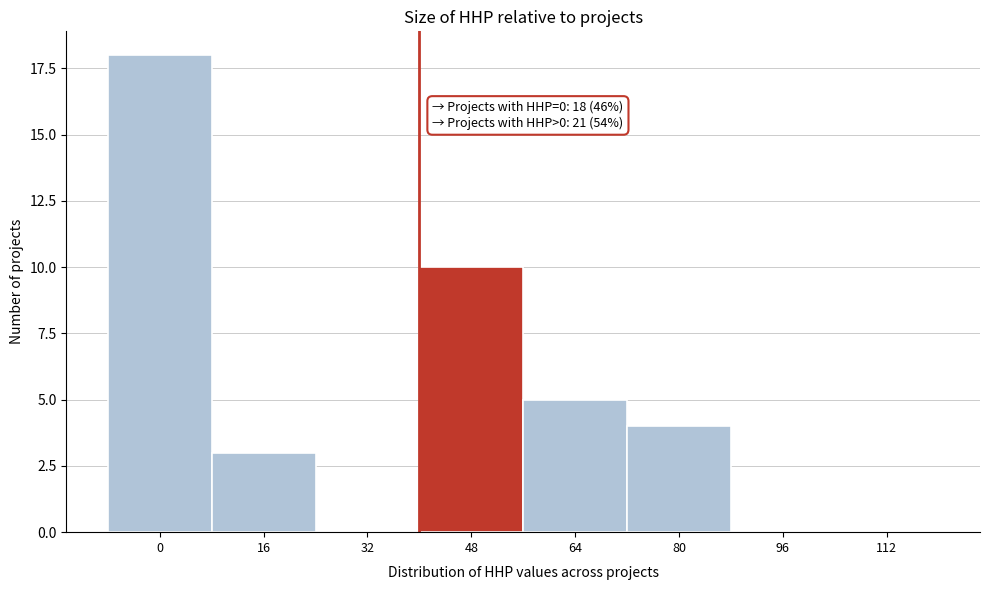

Reading left to right, extract all data points from this chart.

0=18	16=3	32=0	48=10	64=5	80=4	96=0	112=0